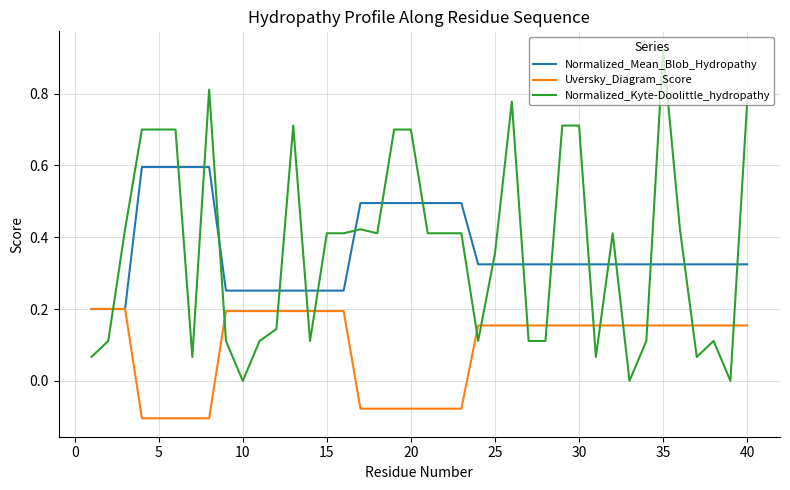

Rank the series by their maximum value, from lowest to highest.

Uversky_Diagram_Score, Normalized_Mean_Blob_Hydropathy, Normalized_Kyte-Doolittle_hydropathy